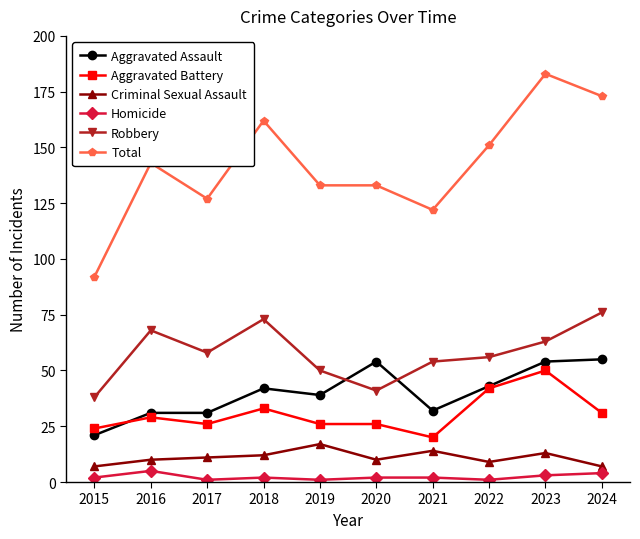

Reading left to right, list all the values displayed in this chart.

Aggravated Assault: 2015=21	2016=31	2017=31	2018=42	2019=39	2020=54	2021=32	2022=43	2023=54	2024=55
Aggravated Battery: 2015=24	2016=29	2017=26	2018=33	2019=26	2020=26	2021=20	2022=42	2023=50	2024=31
Criminal Sexual Assault: 2015=7	2016=10	2017=11	2018=12	2019=17	2020=10	2021=14	2022=9	2023=13	2024=7
Homicide: 2015=2	2016=5	2017=1	2018=2	2019=1	2020=2	2021=2	2022=1	2023=3	2024=4
Robbery: 2015=38	2016=68	2017=58	2018=73	2019=50	2020=41	2021=54	2022=56	2023=63	2024=76
Total: 2015=92	2016=143	2017=127	2018=162	2019=133	2020=133	2021=122	2022=151	2023=183	2024=173